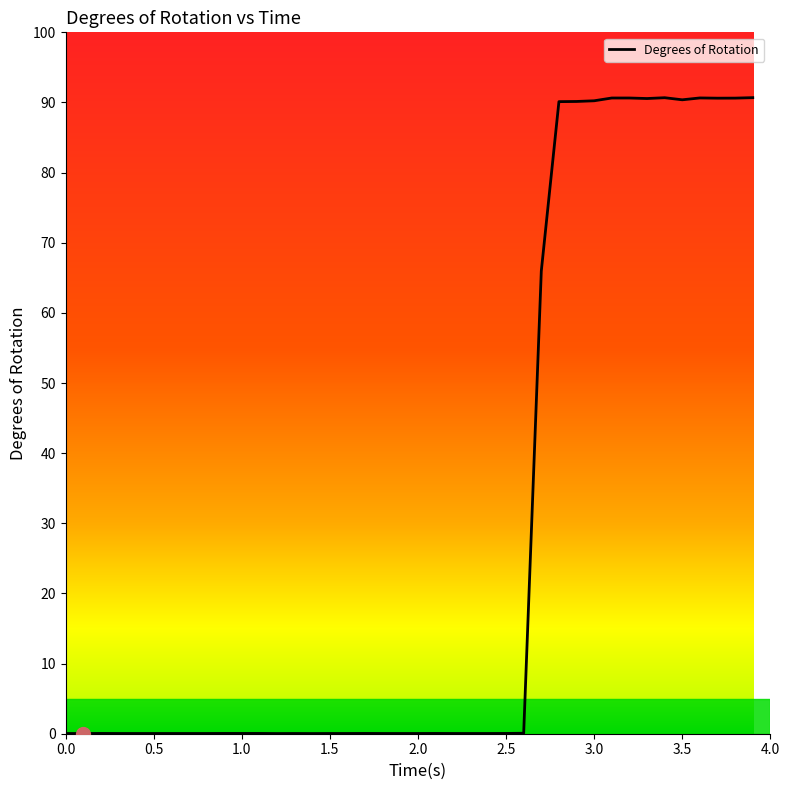

What is the greatest value displayed?

90.7